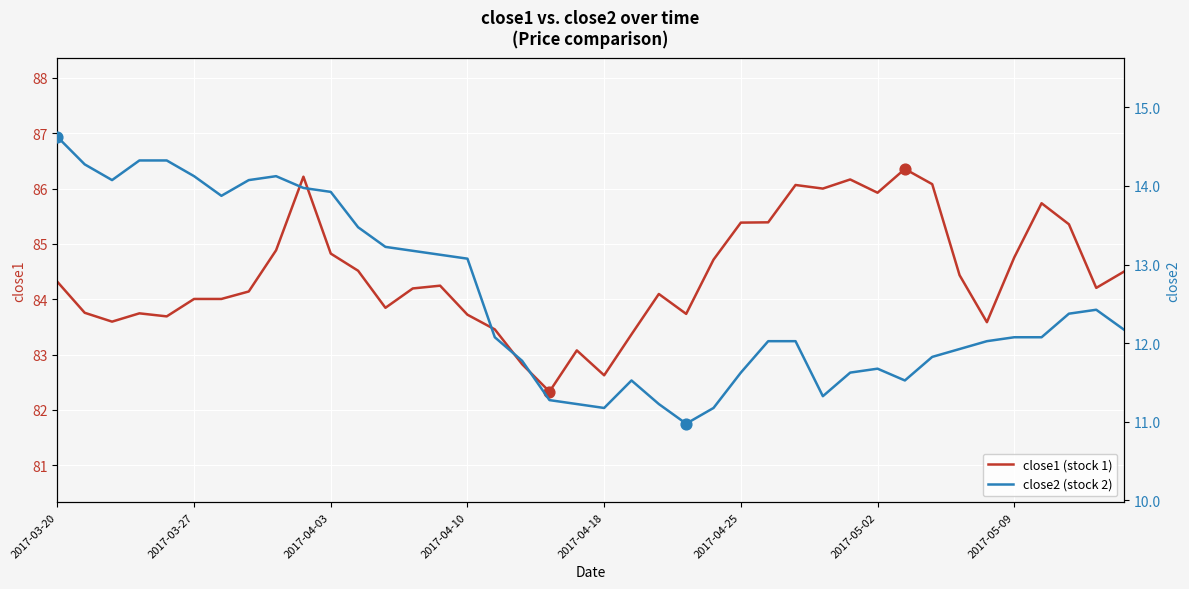

Which series has the largest total across all categories?

close1 (stock 1)